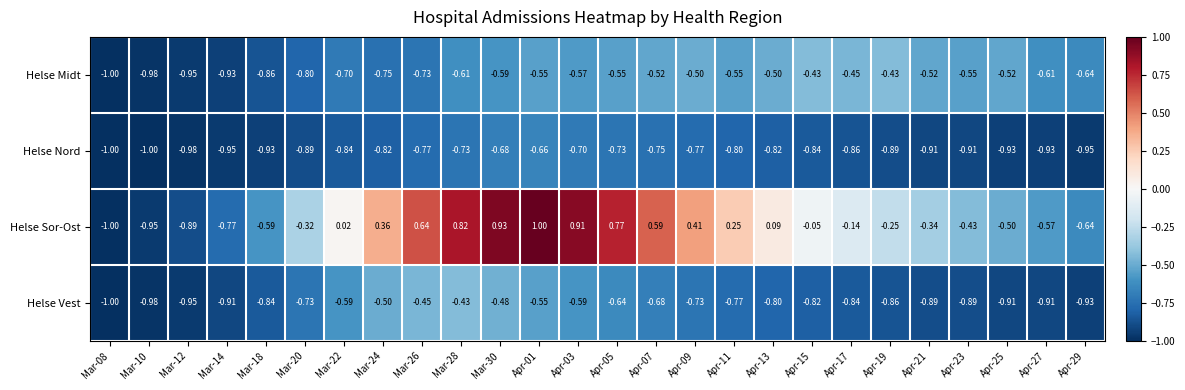

At Mar-22, list the series in order from largest to smallest.

Helse Sor-Ost, Helse Vest, Helse Midt, Helse Nord